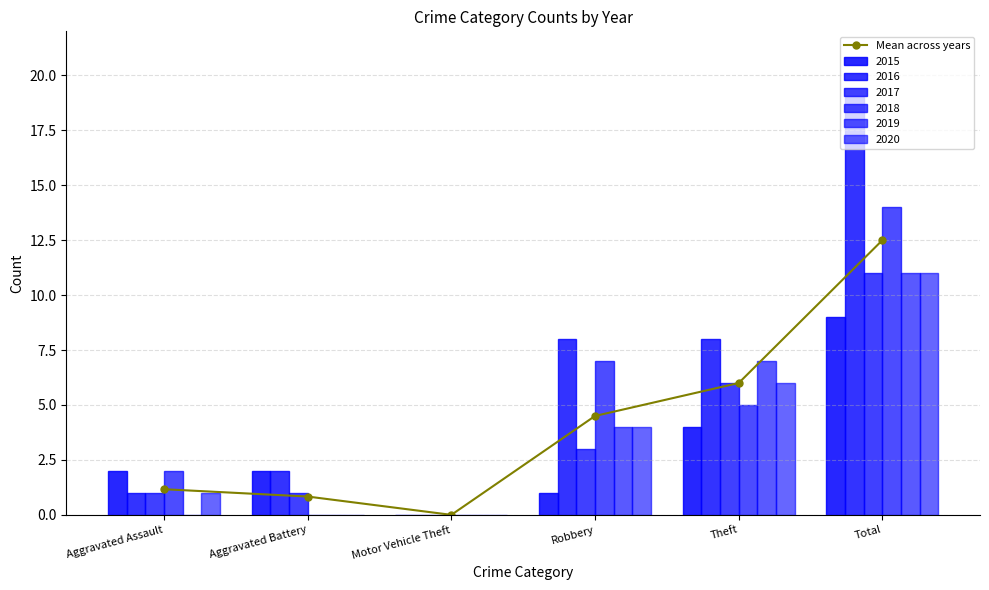

What is the label of the 6th bar from the left?

Total